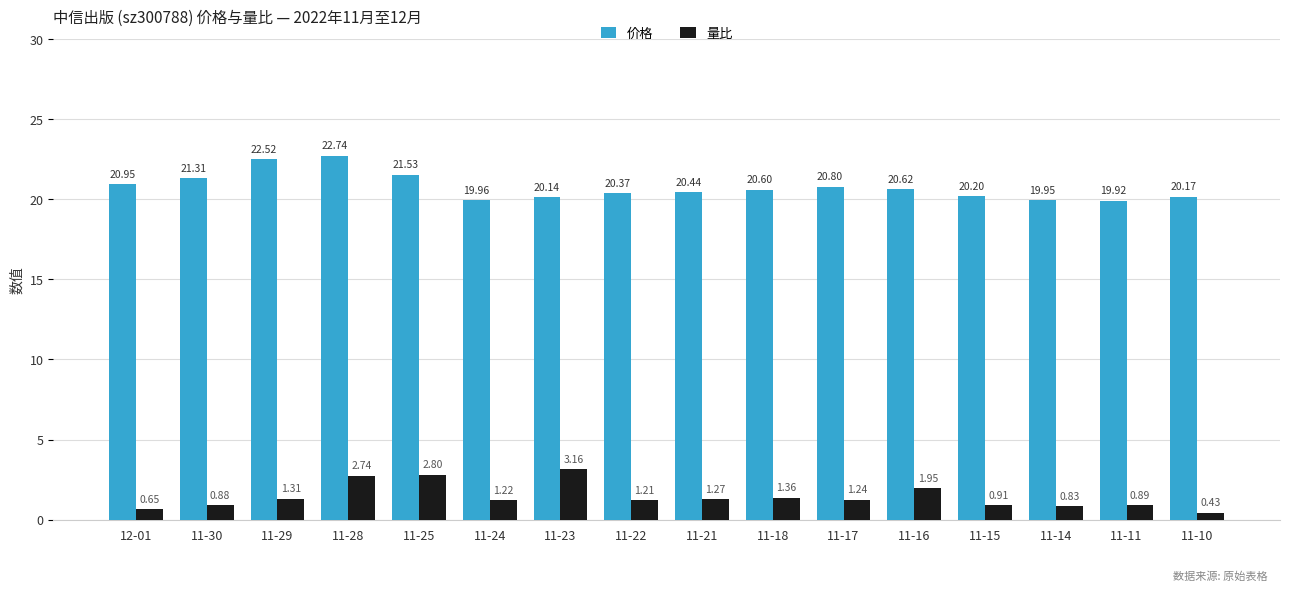

What position from the left is 11-16?

12